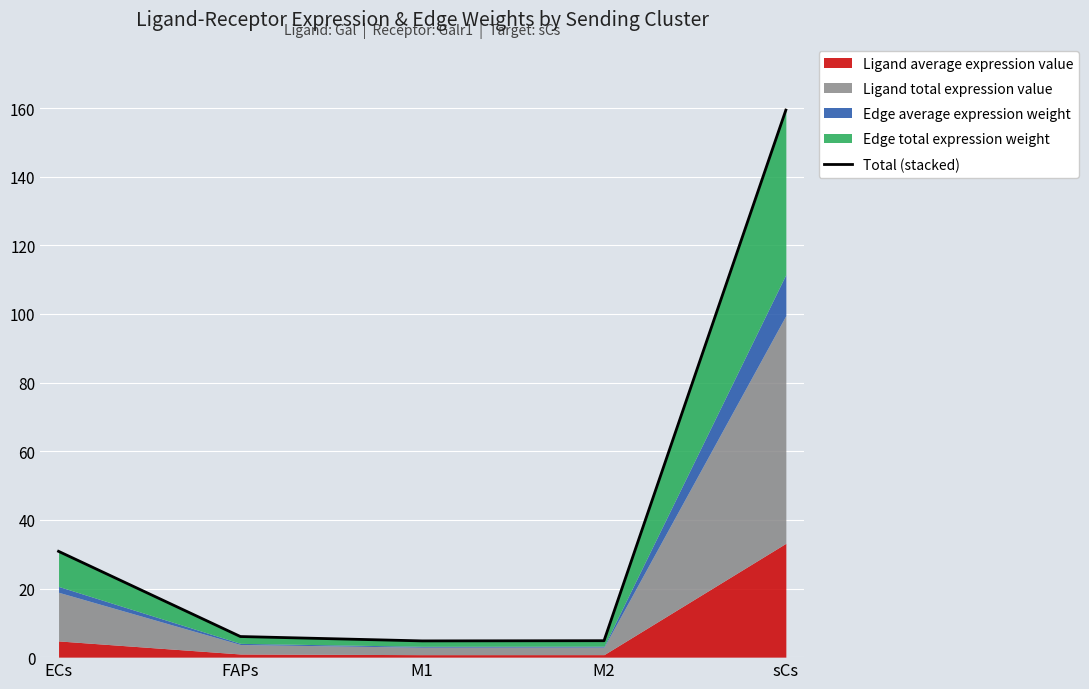

How many data points are above 6?

3